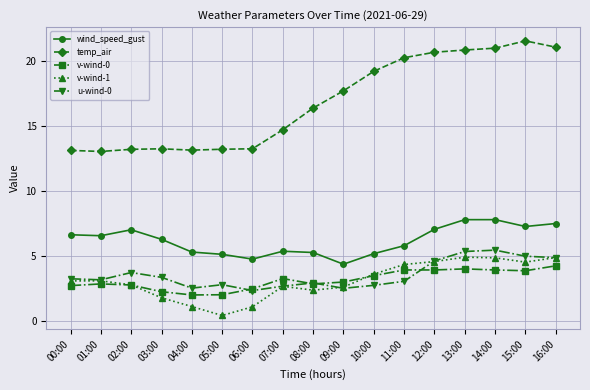

What is the difference between the temp_air values at 14:00 and 06:00?

7.7